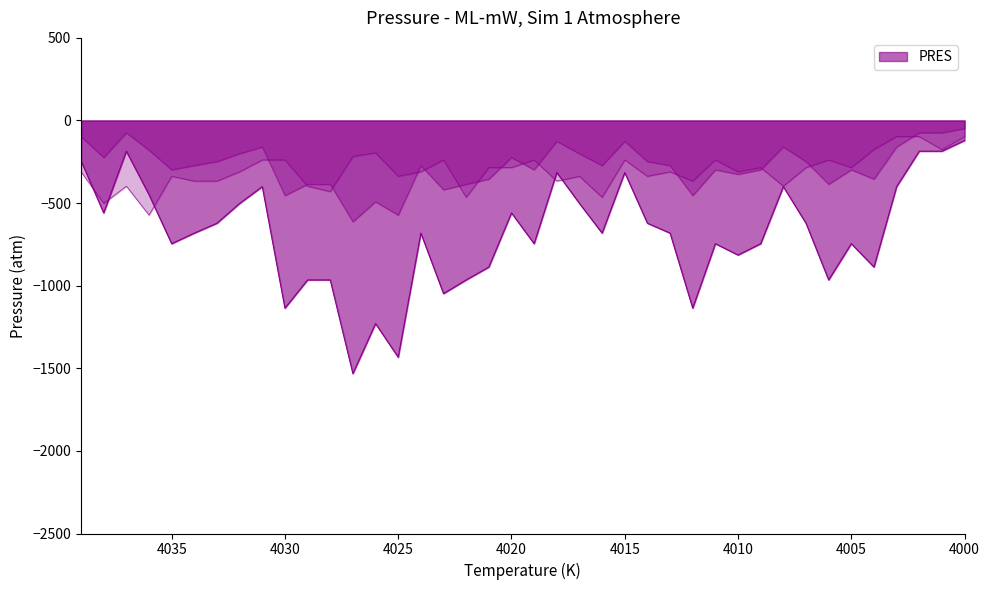

Which has a higher value, 4000 or 4010?

4000